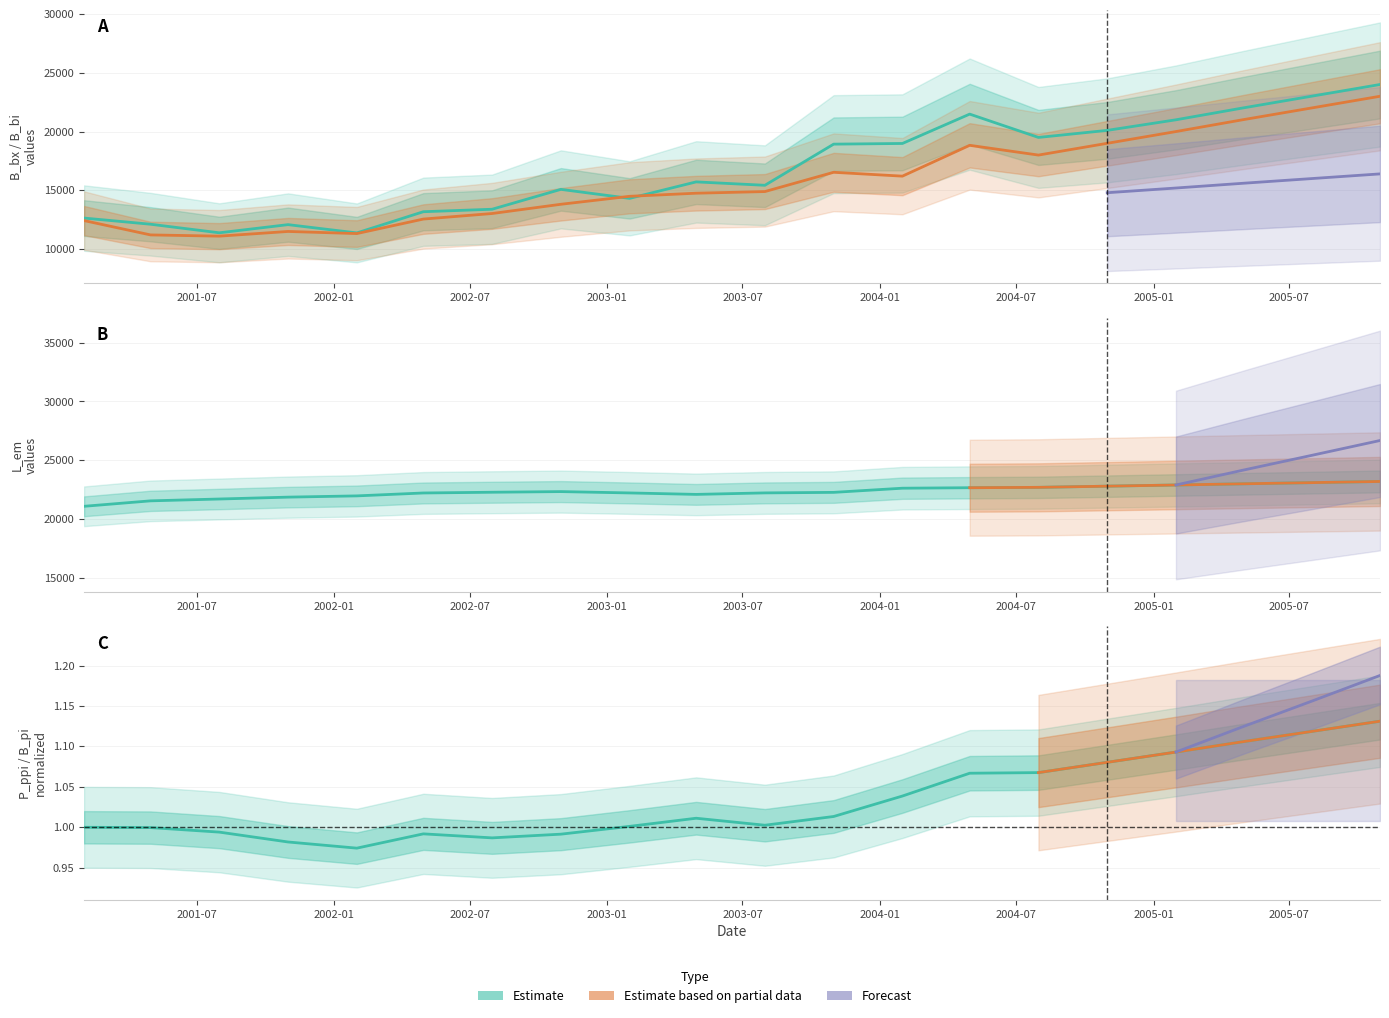

True or false: B_bx has more than 0 interior local peaks.

True